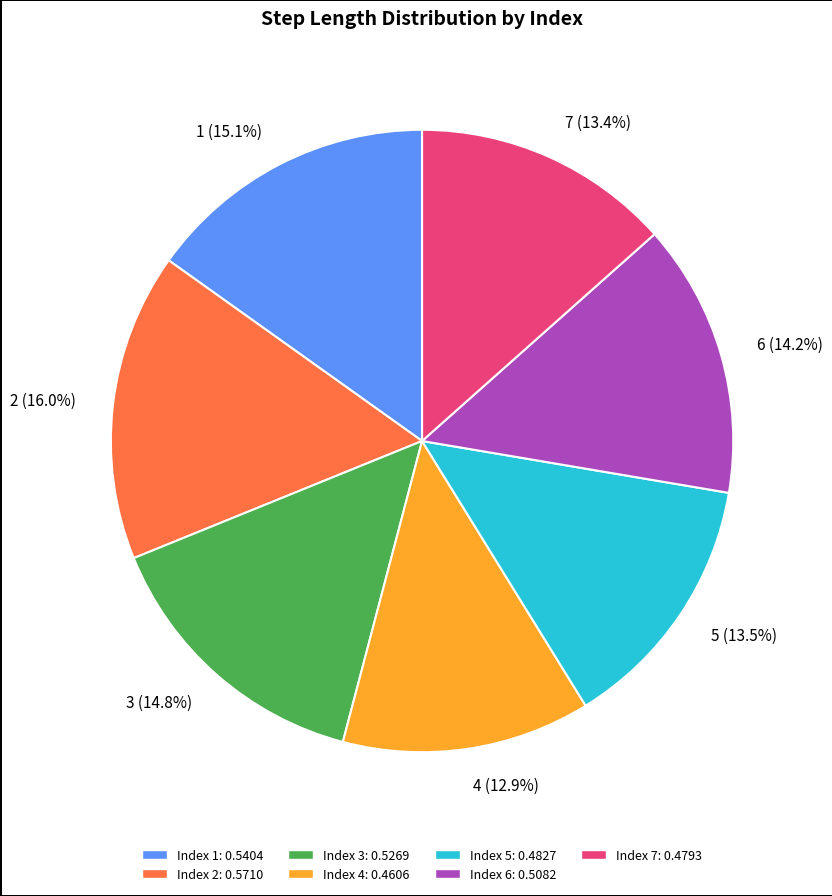

How many slices are in this pie chart?

7